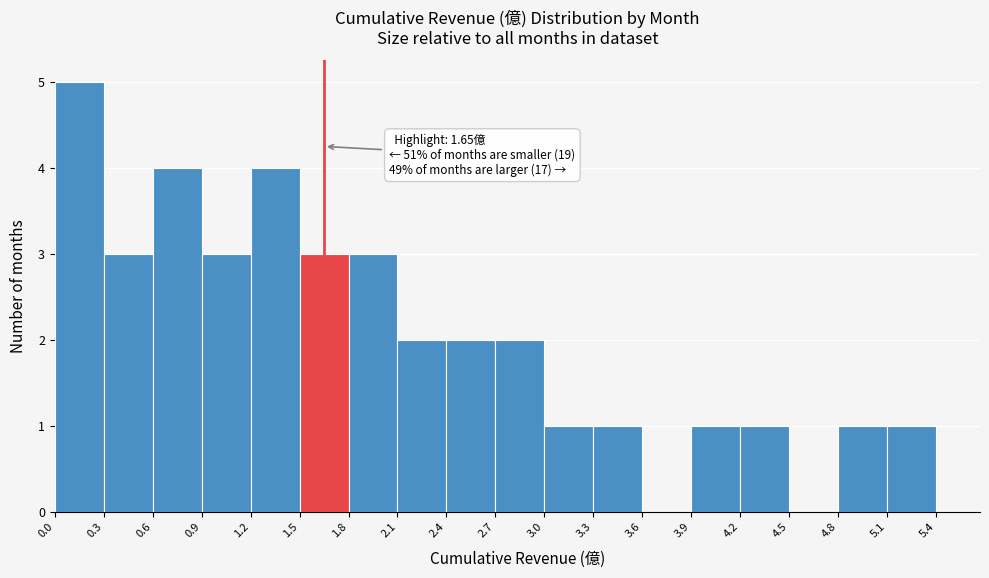

Which range on the x-axis has the tallest bar?

0.0 to 0.3